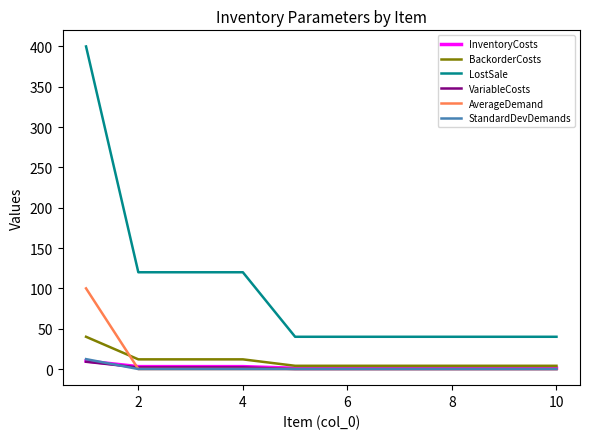

Which series has the largest range (max minus min)?

LostSale